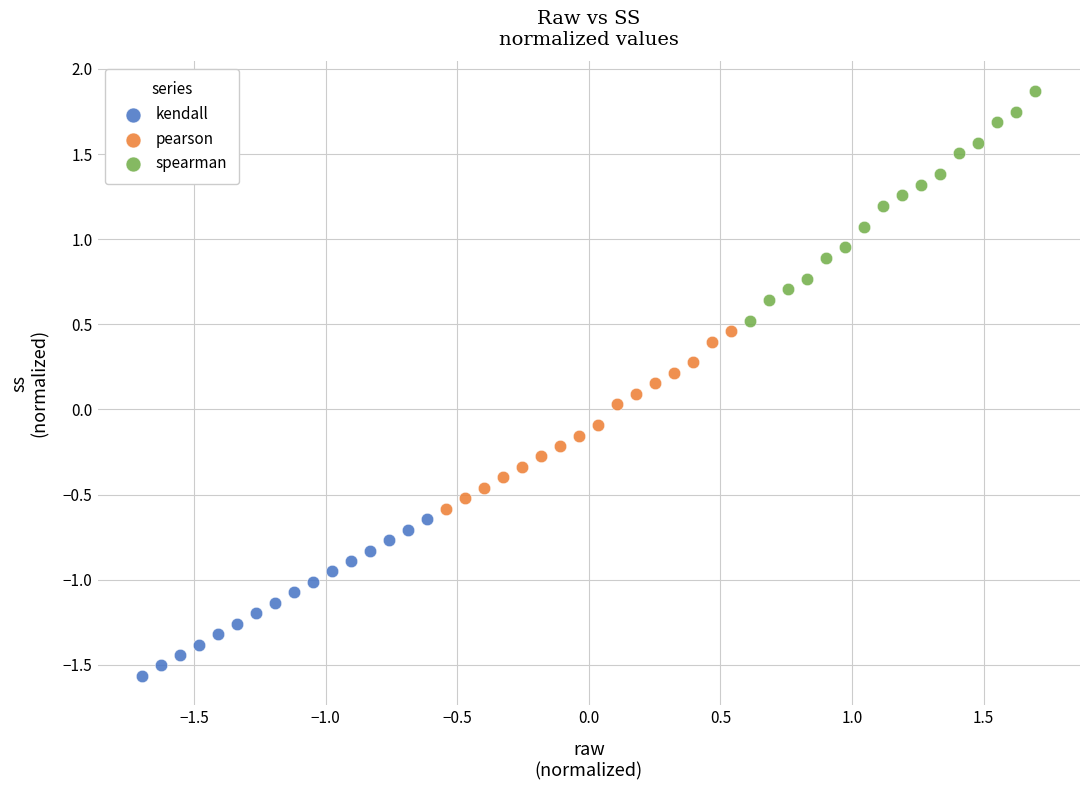

Which series reaches the maximum Y coordinate?

spearman